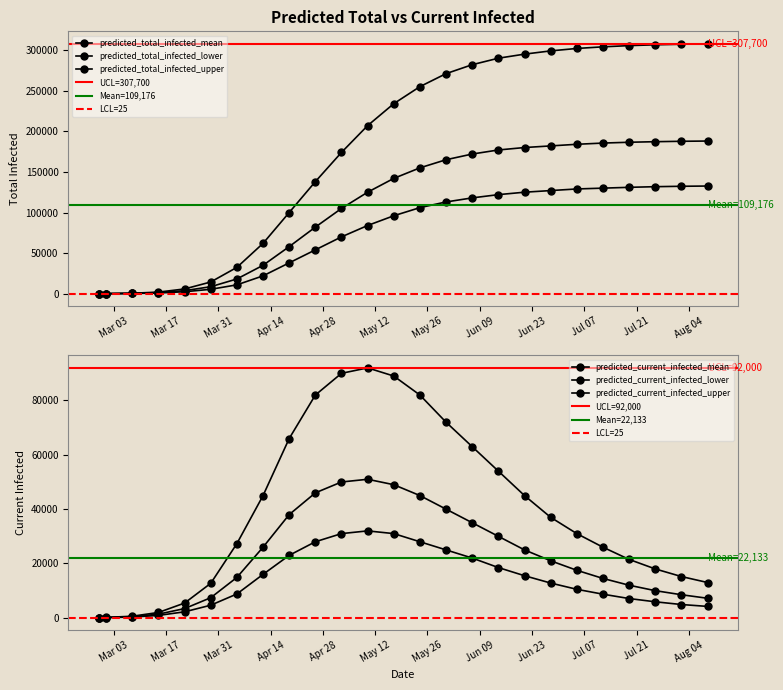

True or false: predicted_total_infected_upper and predicted_current_infected_upper intersect in this chart.

False